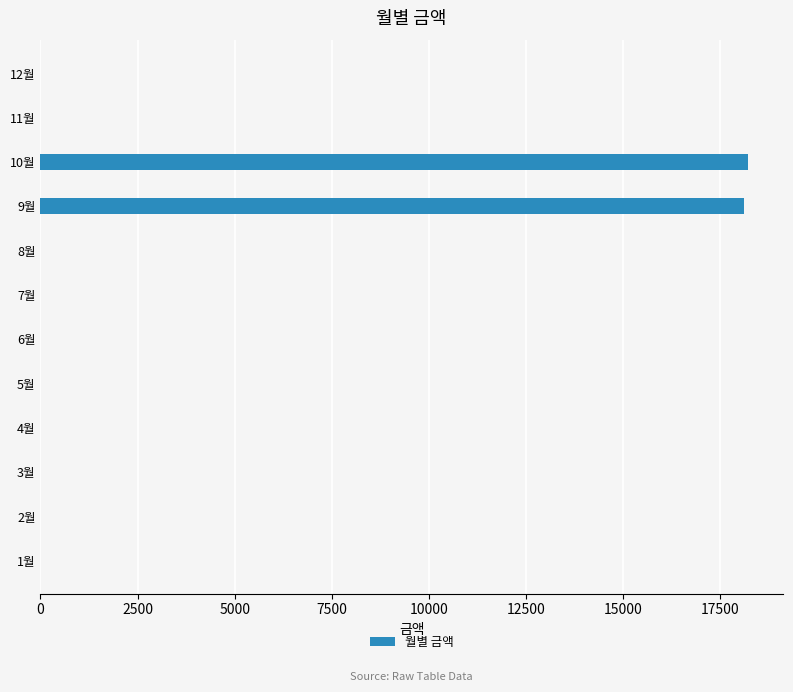

Reading bottom to top, list all the values displayed in this chart.

1월=0	2월=0	3월=0	4월=0	5월=0	6월=0	7월=0	8월=0	9월=18100	10월=18200	11월=0	12월=0